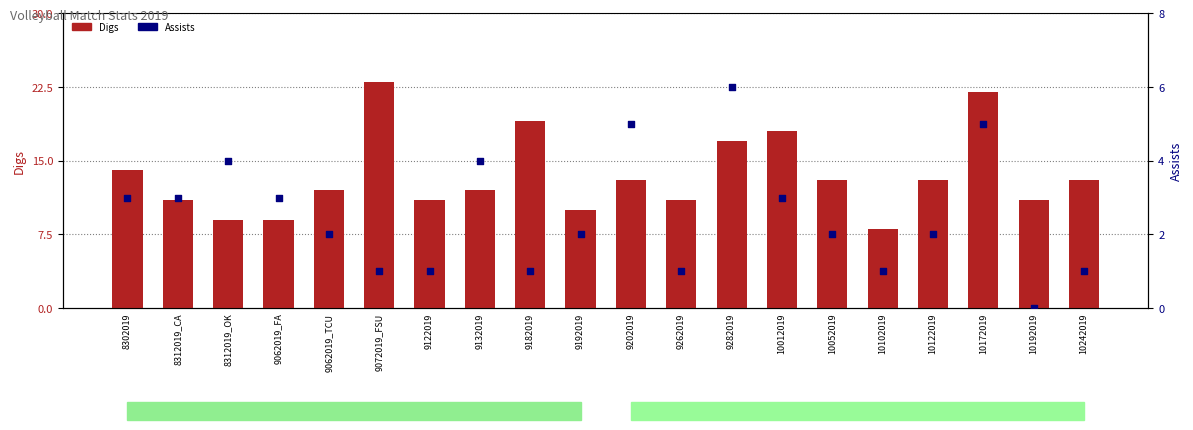

At how many categories does at least one series exceed 2?

20